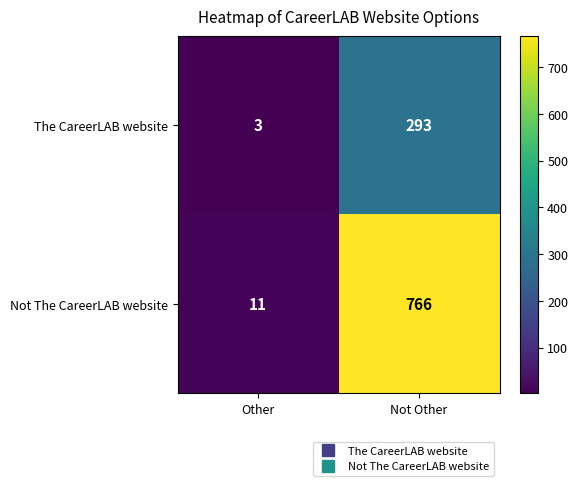

What is the total value across all series at Not Other?

1059